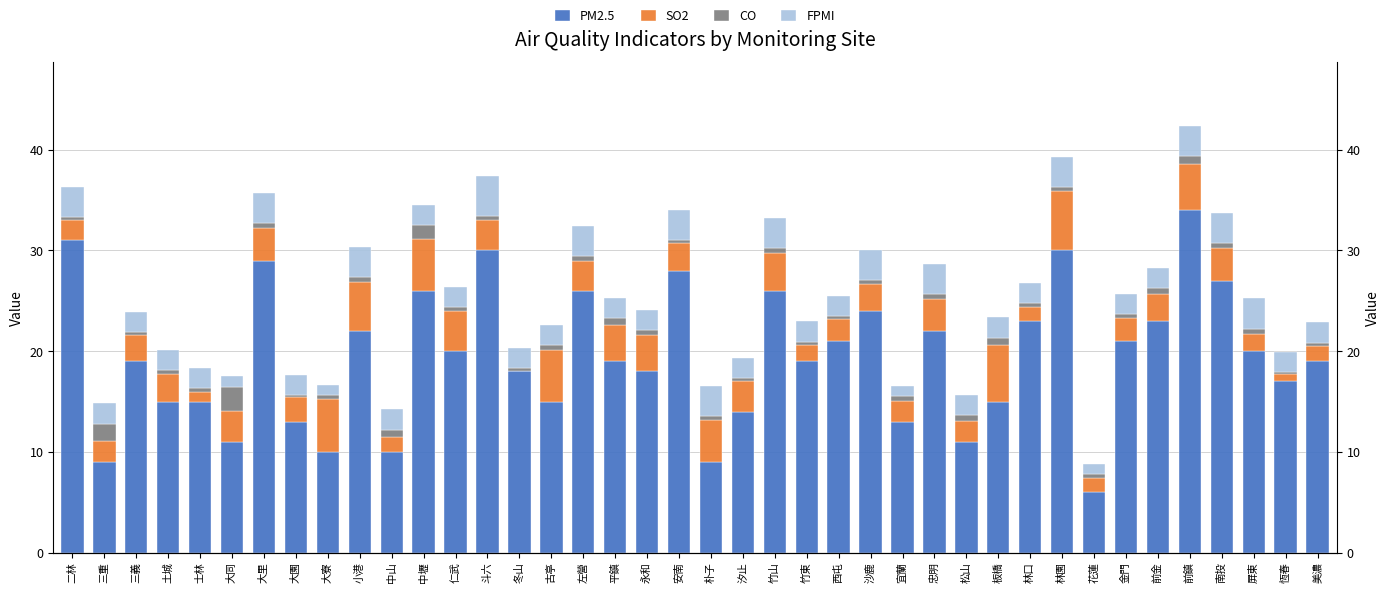

Read the CO value at 屏東.

0.5